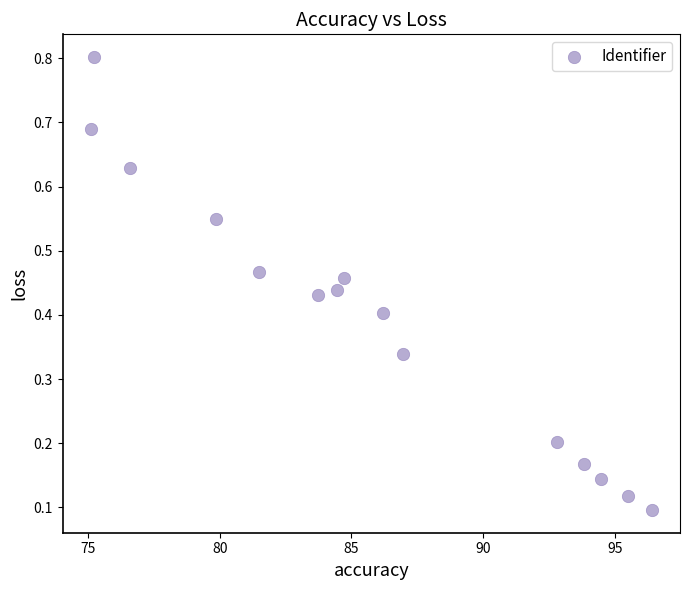

What is the range of X values (max minus min)?

21.3